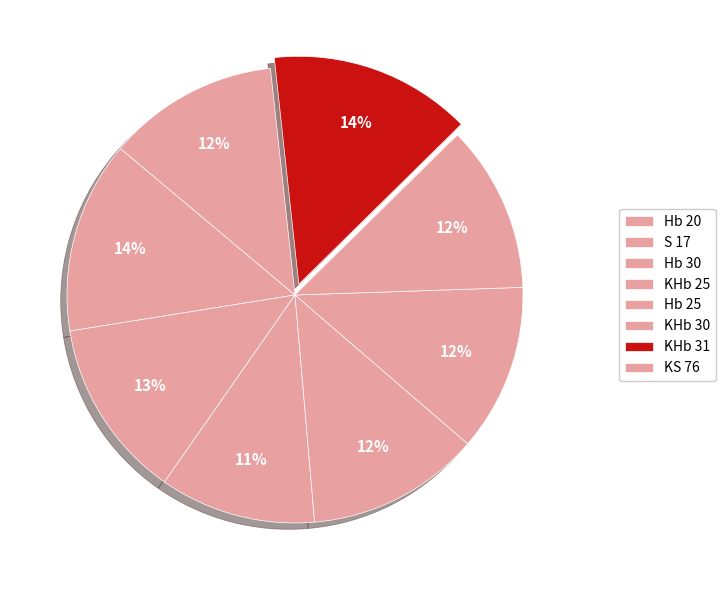

What is the smallest slice in the pie chart?

Hb 30